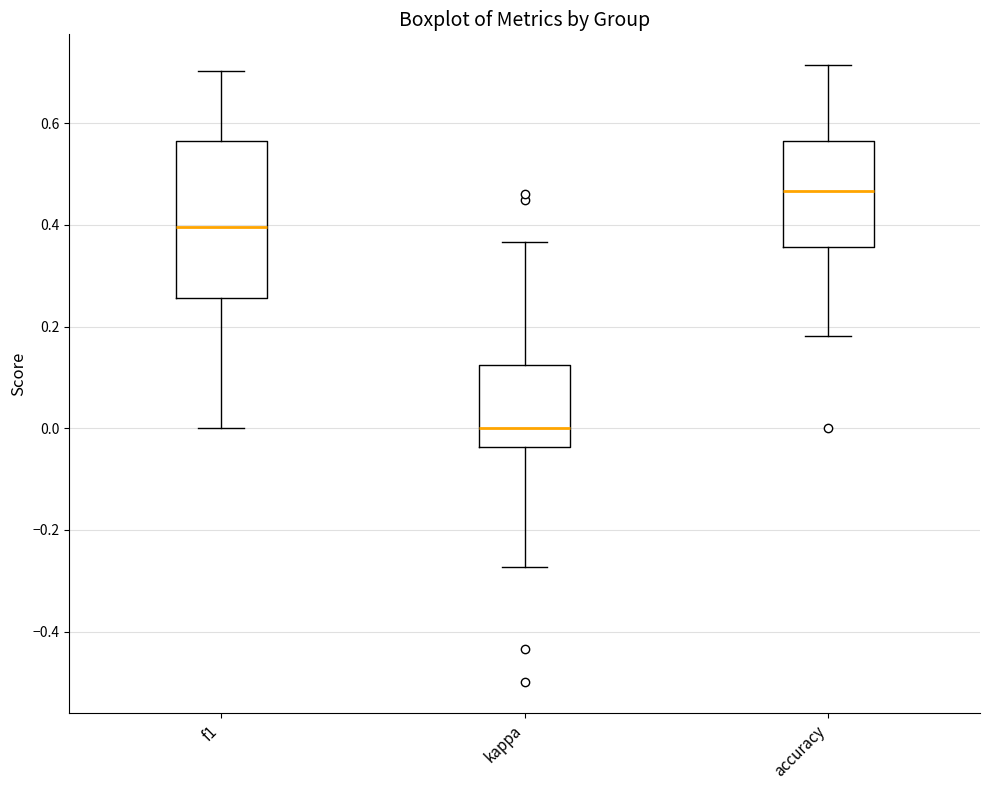

Which box has the highest median line?

accuracy